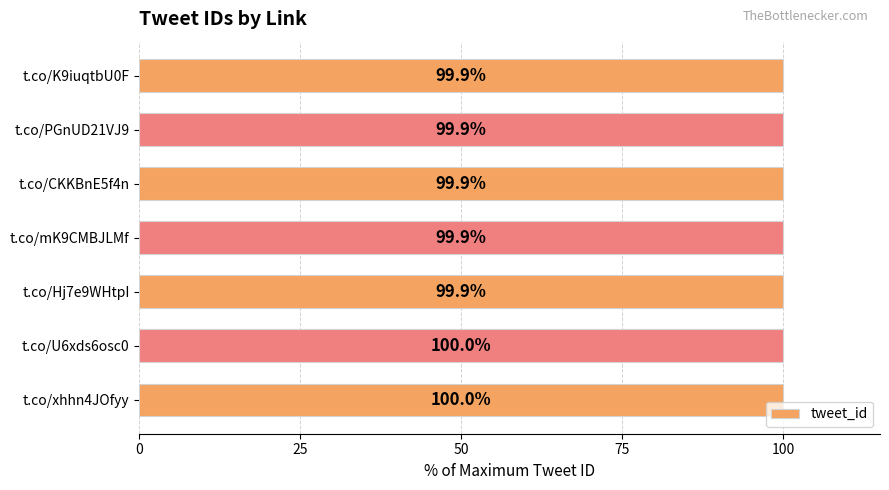

Which has a higher value, t.co/U6xds6osc0 or t.co/PGnUD21VJ9?

t.co/U6xds6osc0